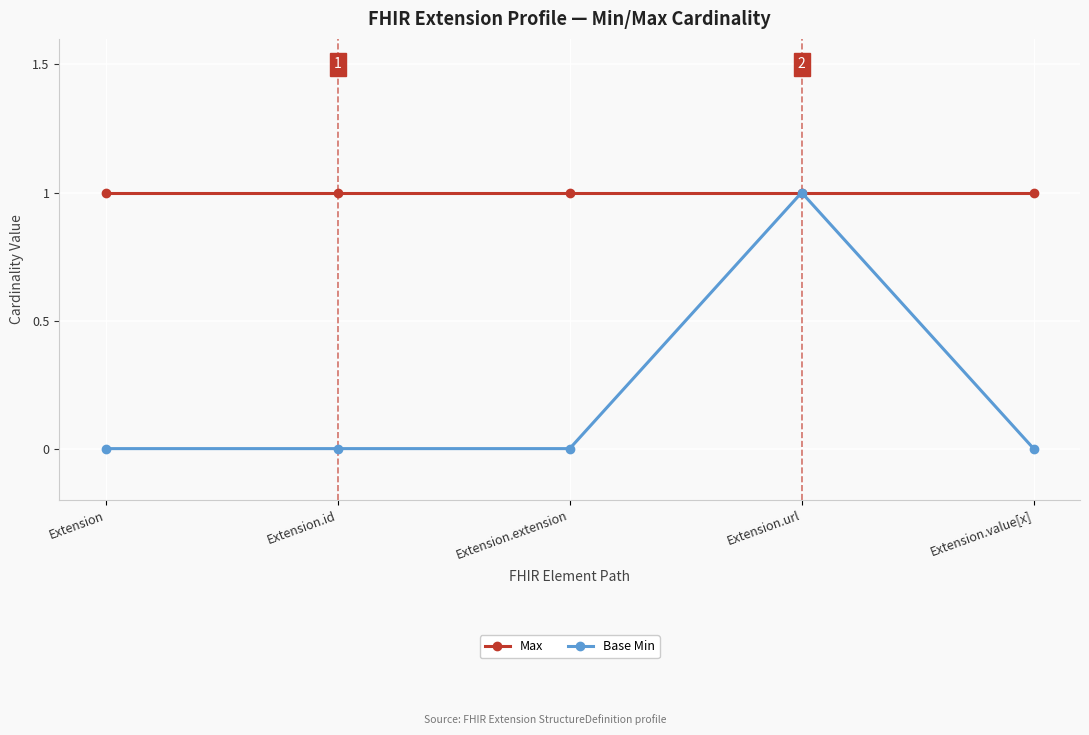

What position from the left is Extension.url?

4